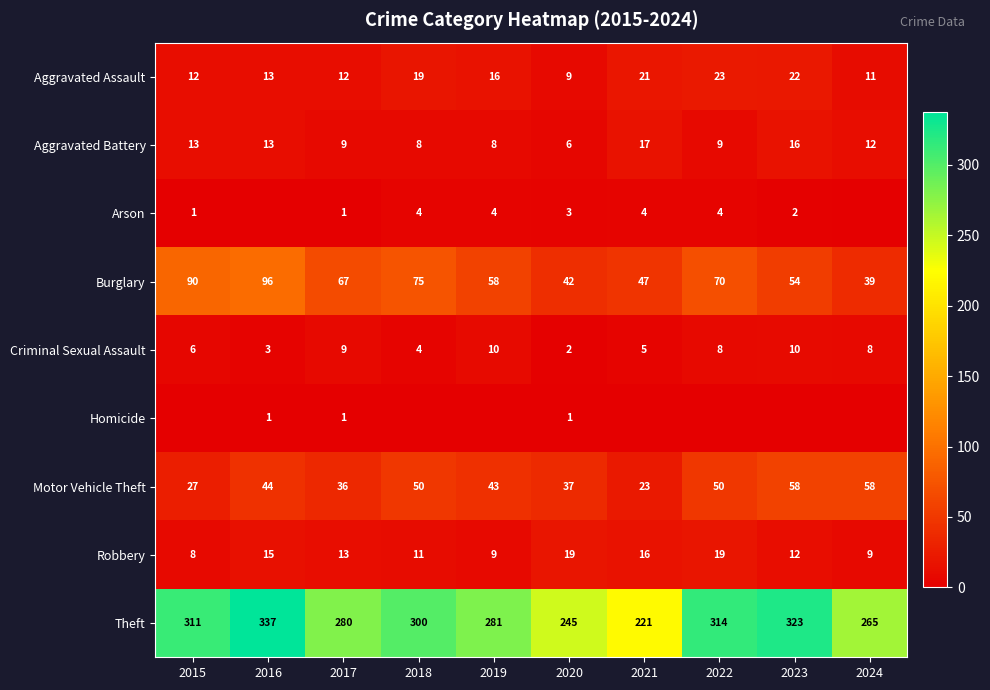

Read the Criminal Sexual Assault value at 2022.

8